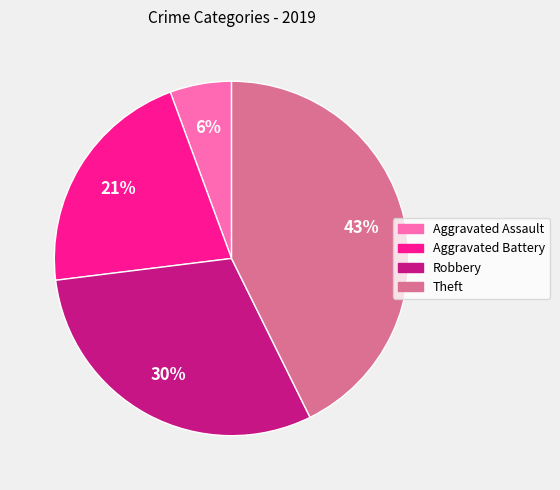

Combined, do Theft and Aggravated Battery account for over 50%?

Yes